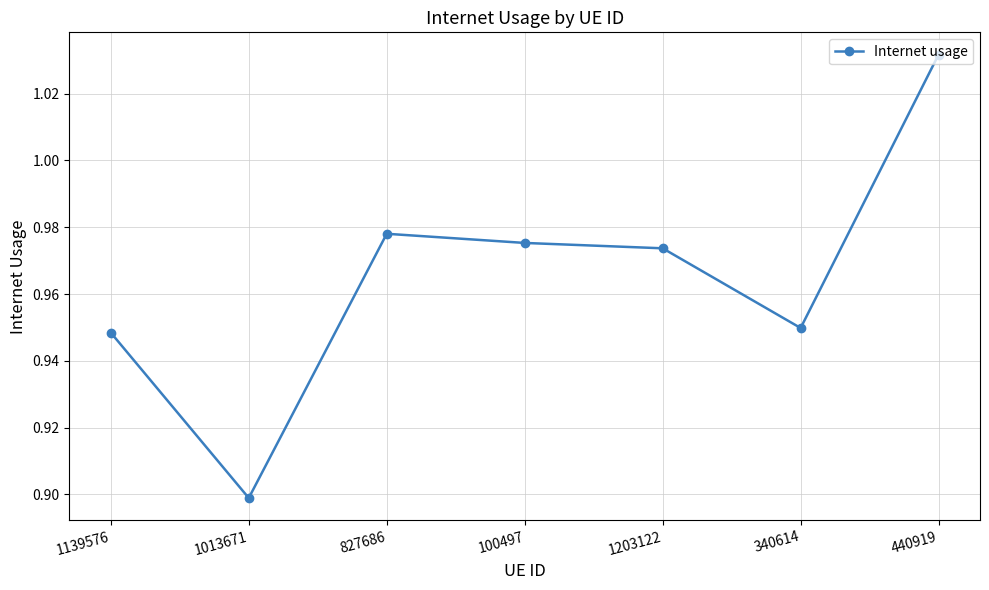

How many values are between 0 and 1?

6